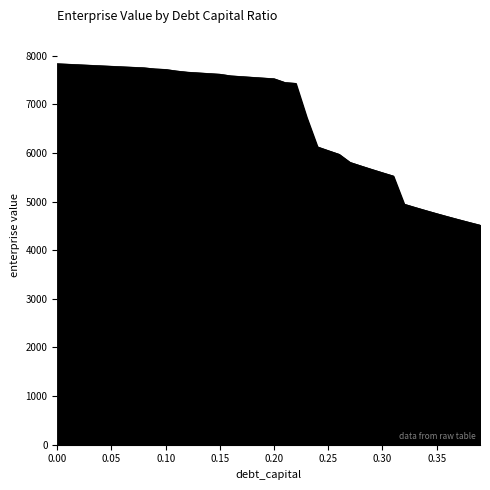

What is the minimum value shown in the chart?

4517.0